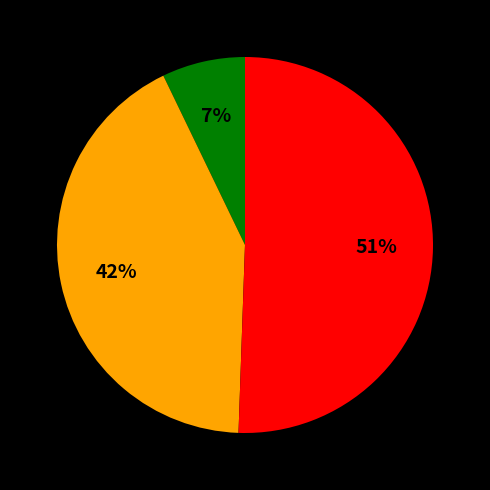

Is there any slice that represents more than half of the pie?

Yes